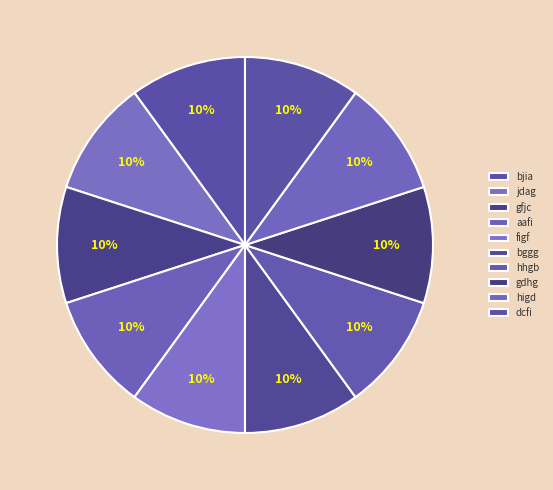

Is it true that gdhg is 10% of the pie?

True